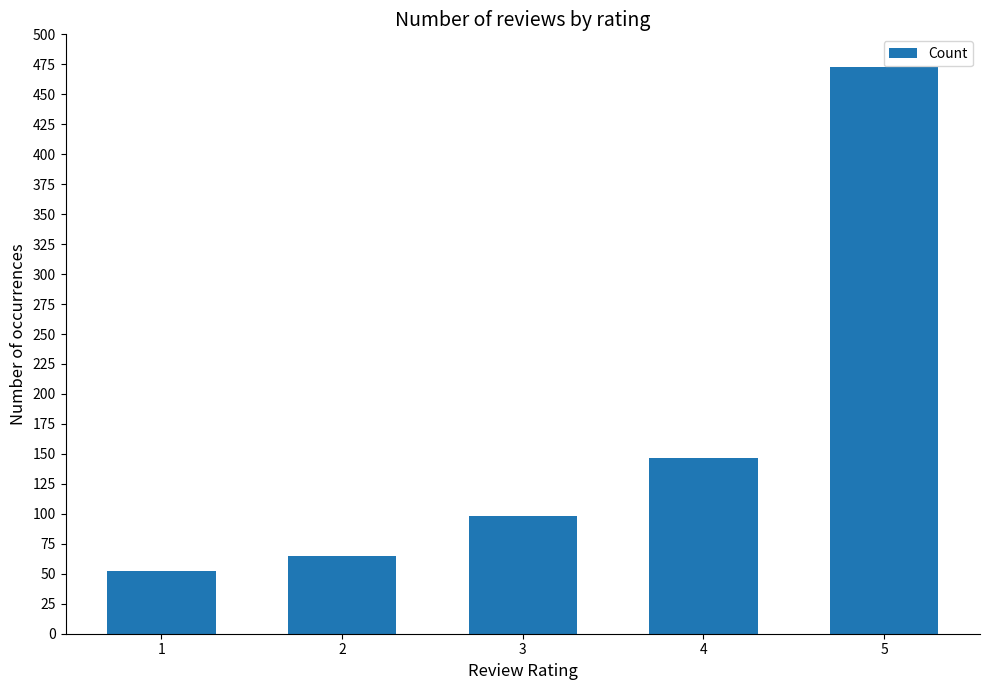

What value does the data have at 3?

98